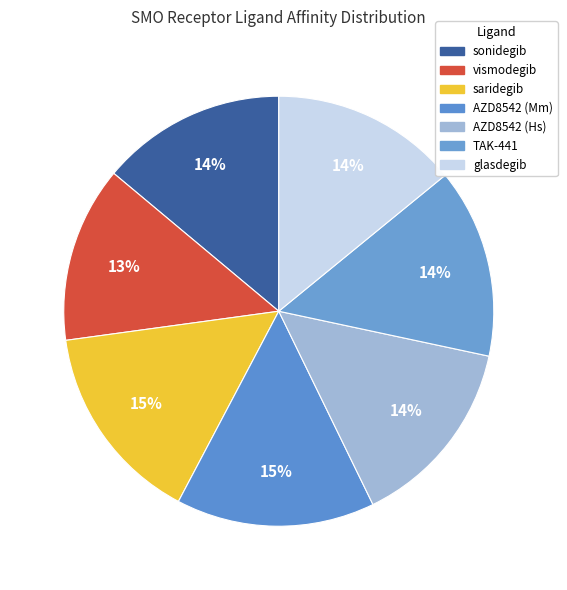

To the nearest percent, what is the combined percentage of sonidegib and AZD8542 (Hs)?

28%